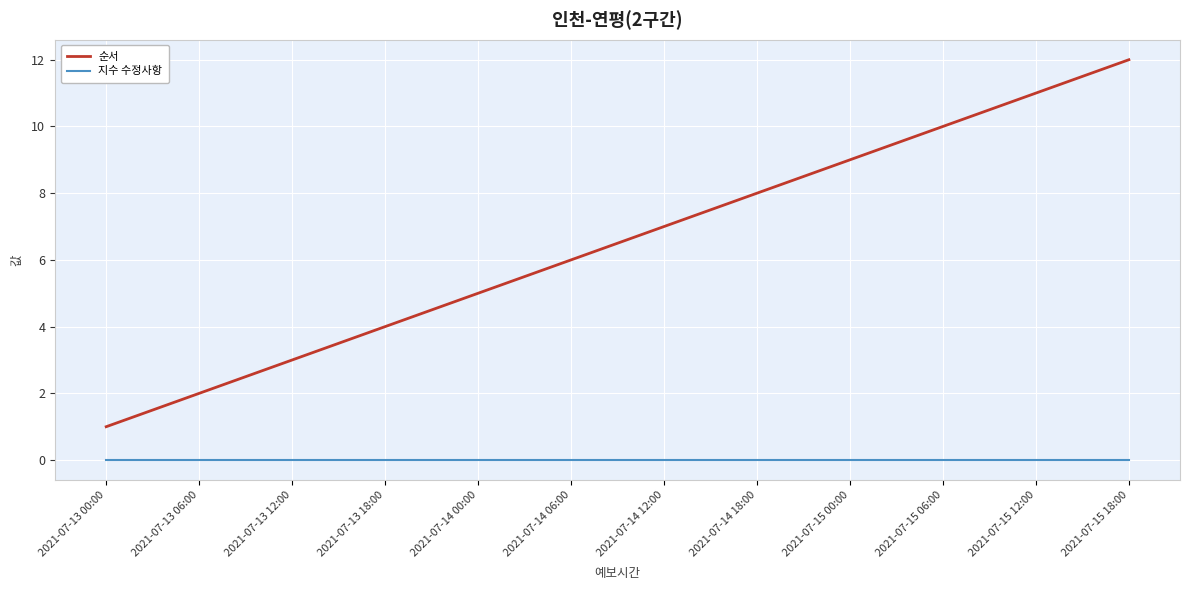

Which series has the largest range (max minus min)?

순서